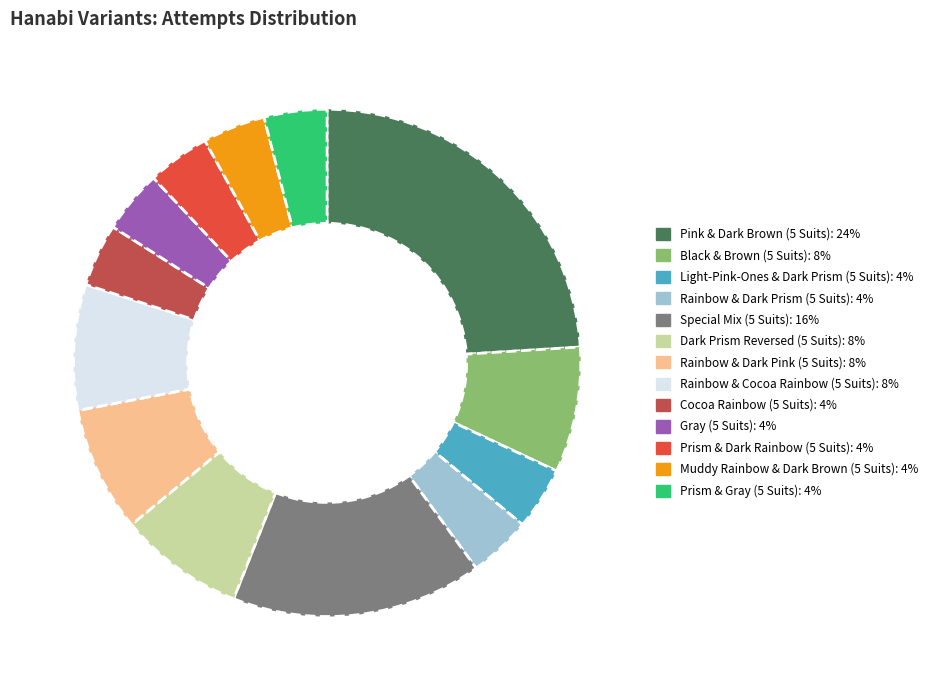

What is the largest slice in the pie chart?

Pink & Dark Brown (5 Suits)